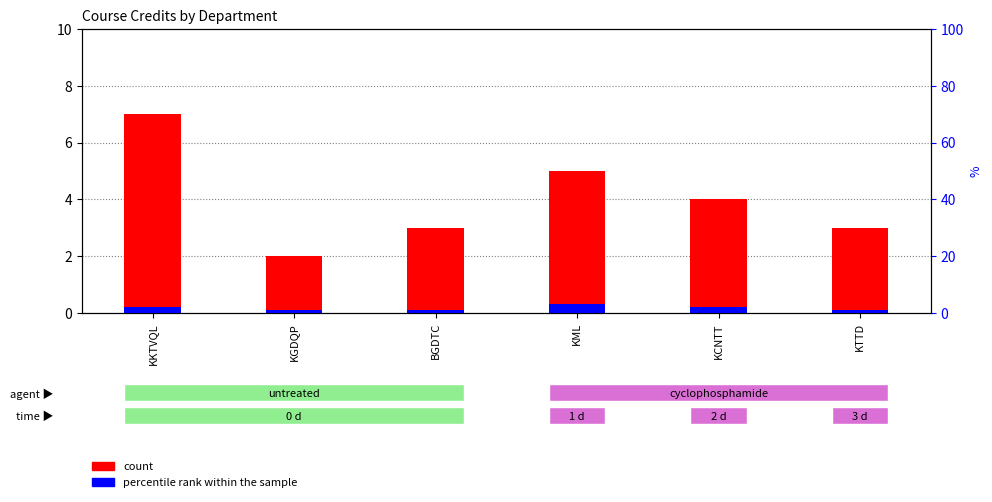

Rank the categories by count value from lowest to highest.

KGDQP, BGDTC, KTTD, KCNTT, KML, KKTVQL